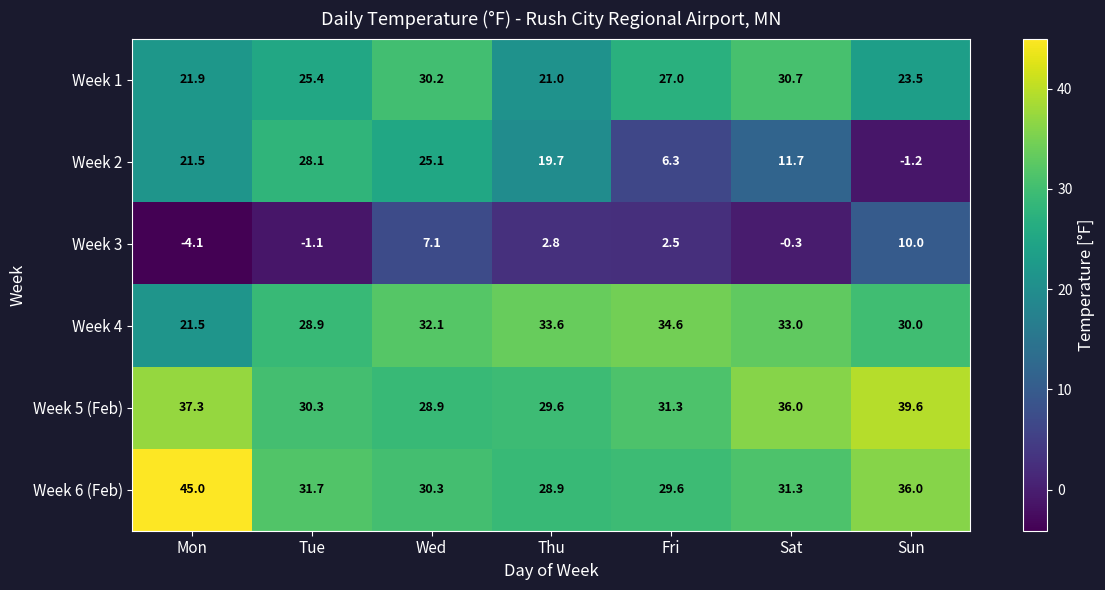

How many values in the Week 1 series are below 25?

3